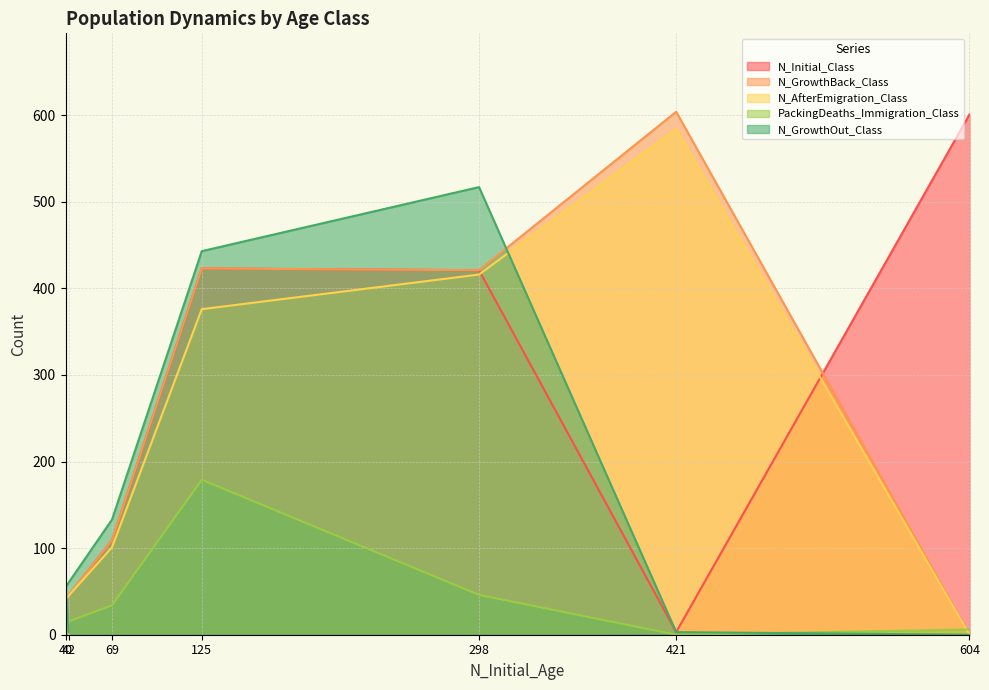

Which series changed the most between 604 and 298?

N_GrowthOut_Class